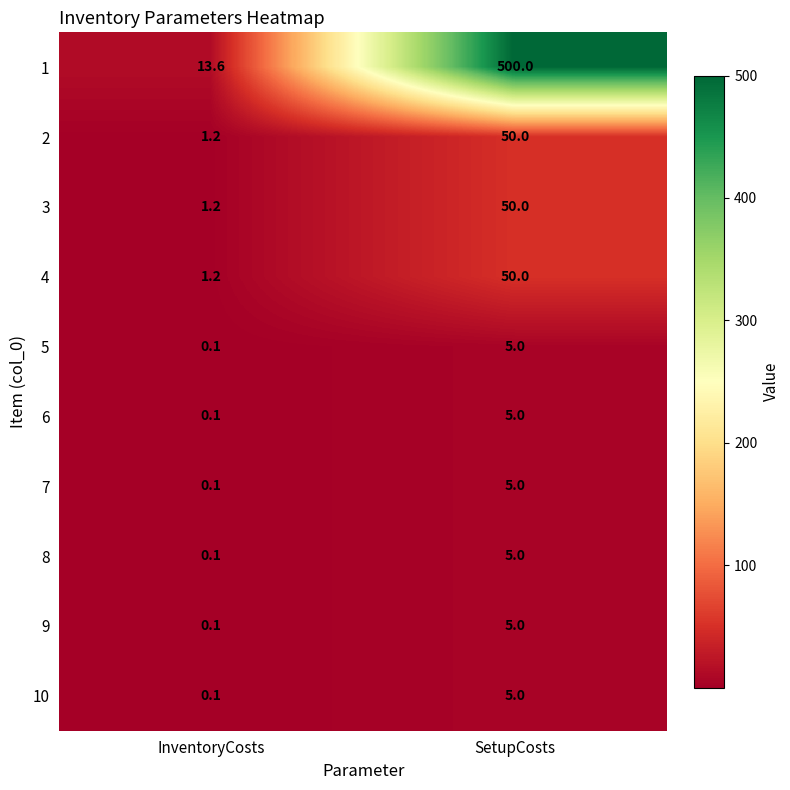

At which label is 2 closest to 25?

InventoryCosts